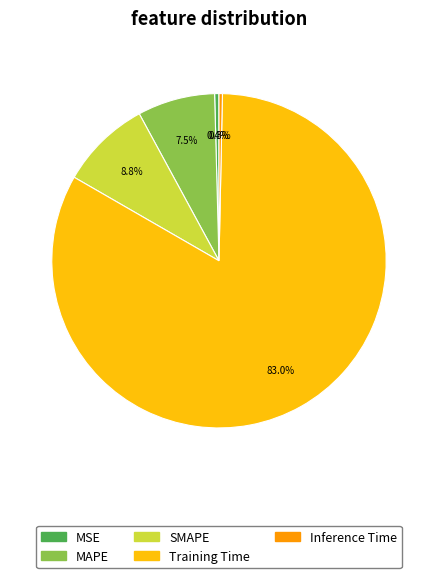

Which slice represents more than half of the pie?

Training Time